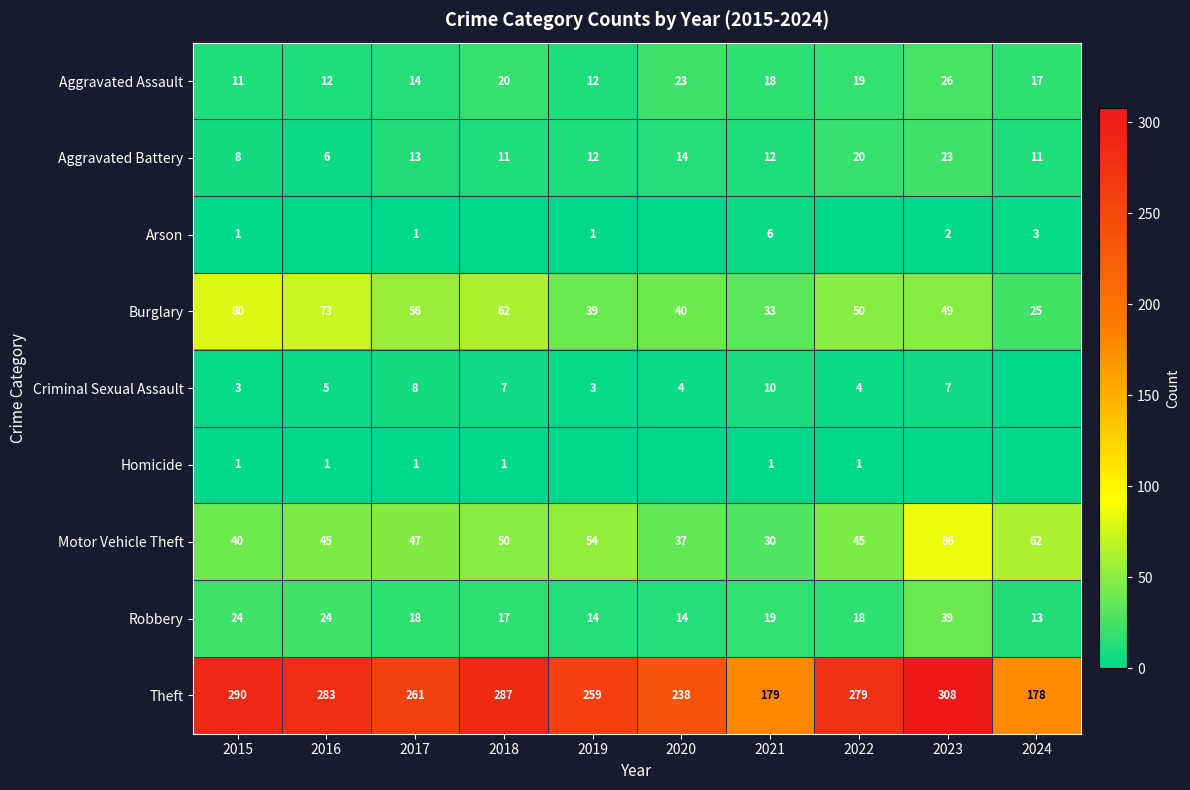

The value of Homicide at 2015 is 1. True or false?

False